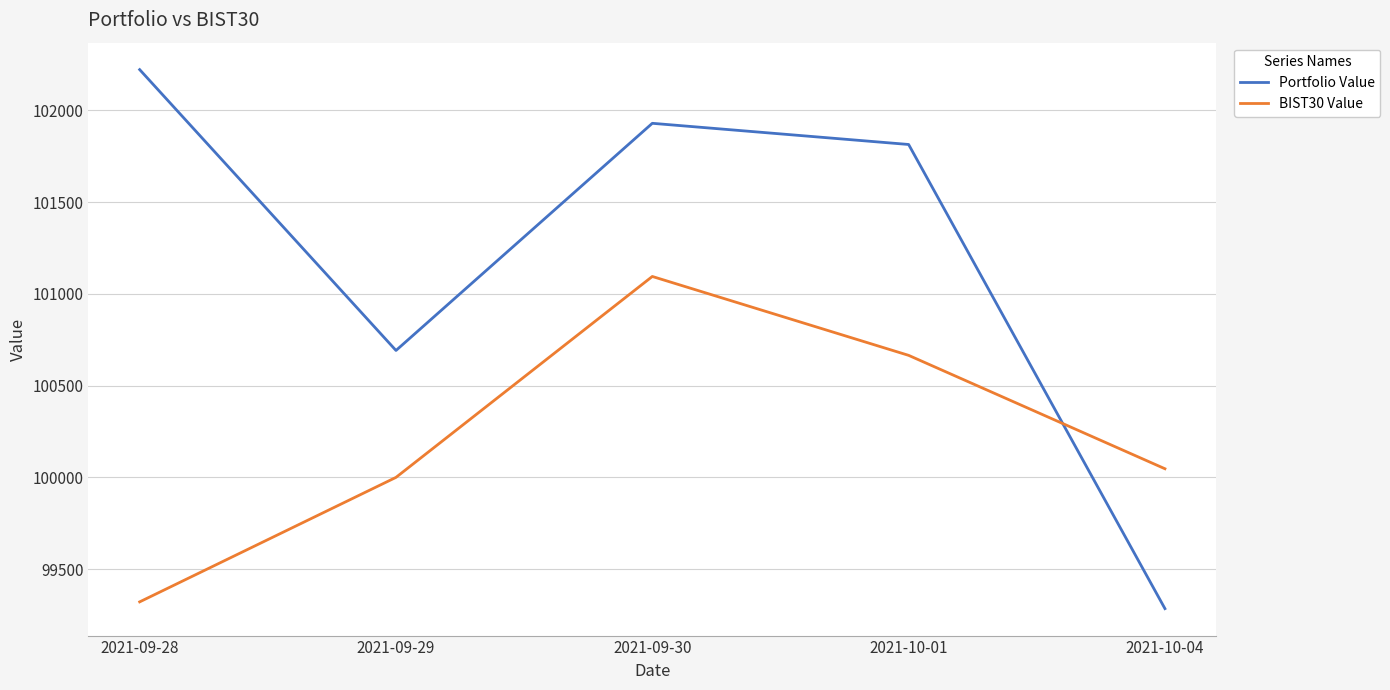

At which category does the chart reach its peak across all series?

2021-09-28